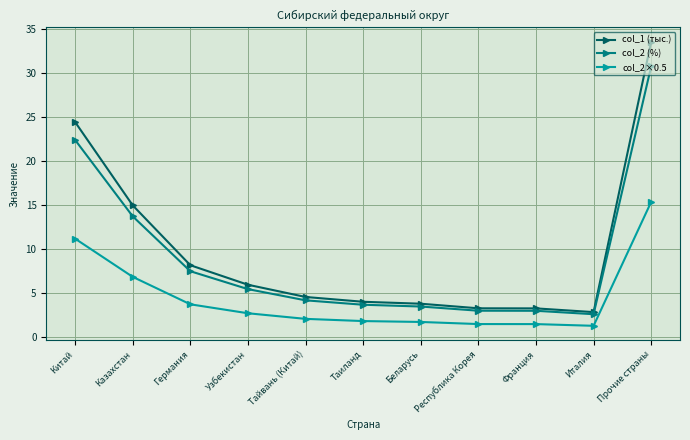

How many distinct data groups are displayed?

3